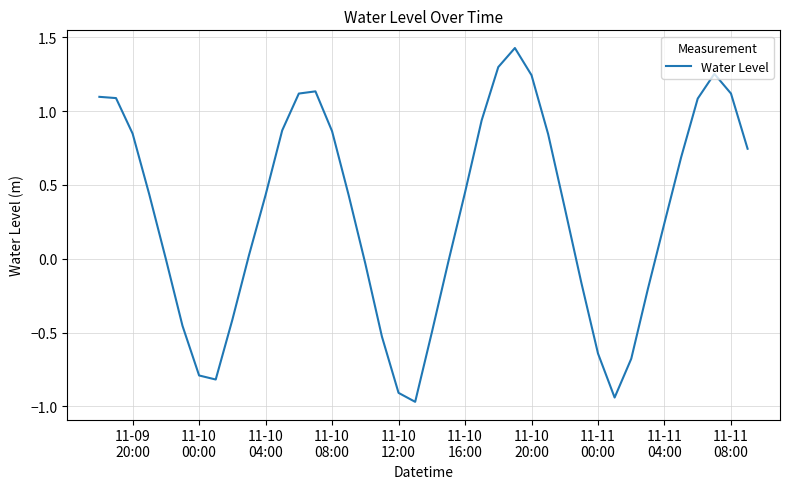

What is the difference between the maximum and minimum values?

2.4